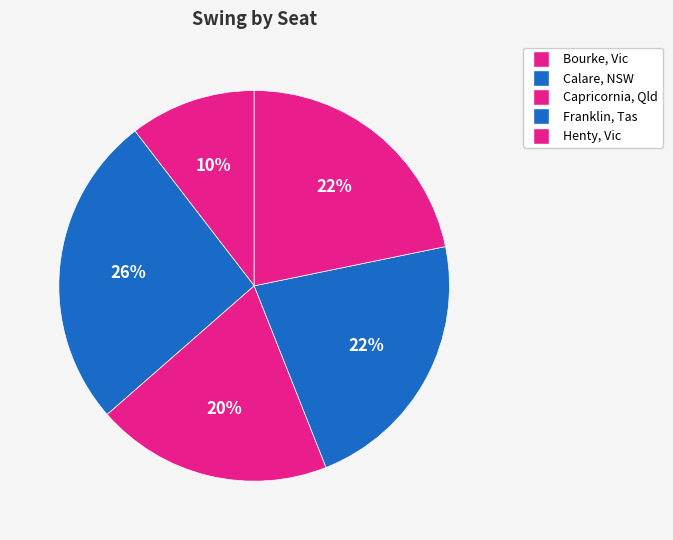

How many segments does this pie chart have?

5